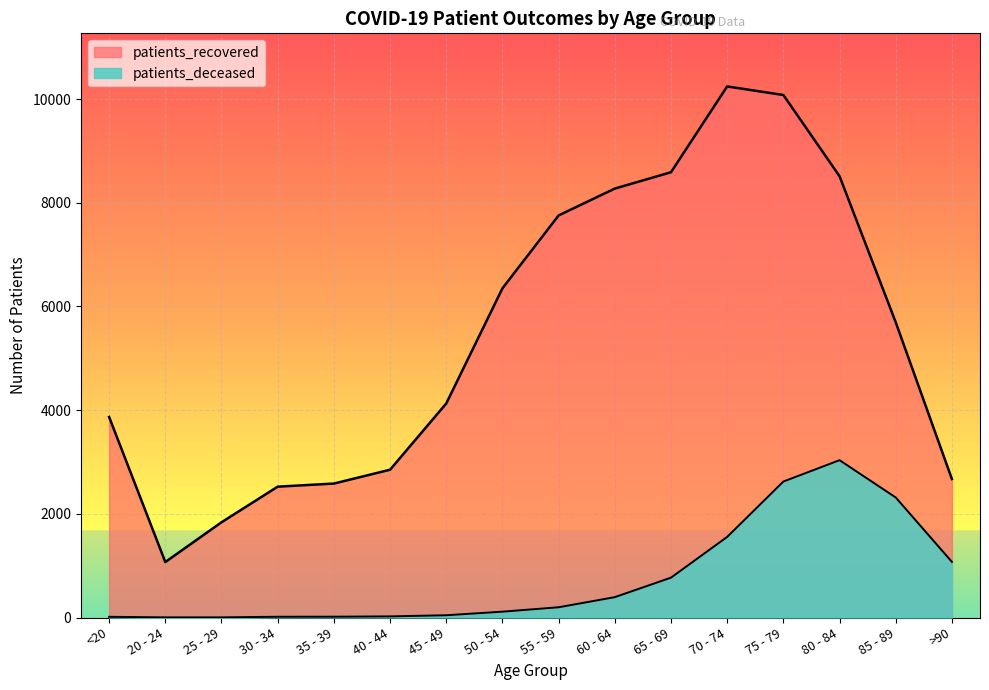

Reading left to right, extract all data points from this chart.

patients_recovered: 3868	1070	1837	2524	2584	2851	4128	6349	7756	8274	8589	10244	10079	8513	5695	2671
patients_deceased: 14	3	3	15	16	22	44	113	198	393	769	1555	2623	3035	2316	1073